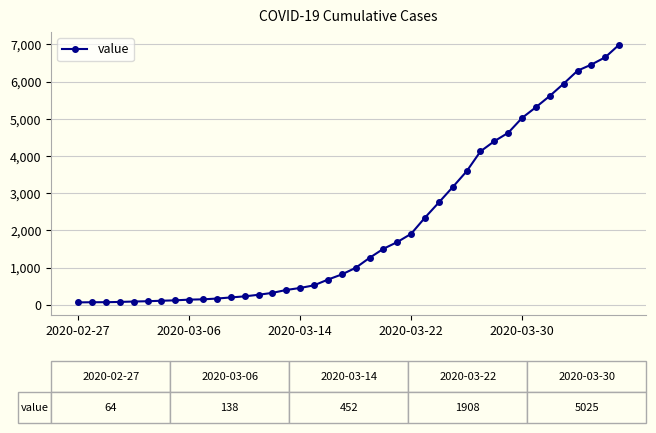

What is the greatest value displayed?

6995